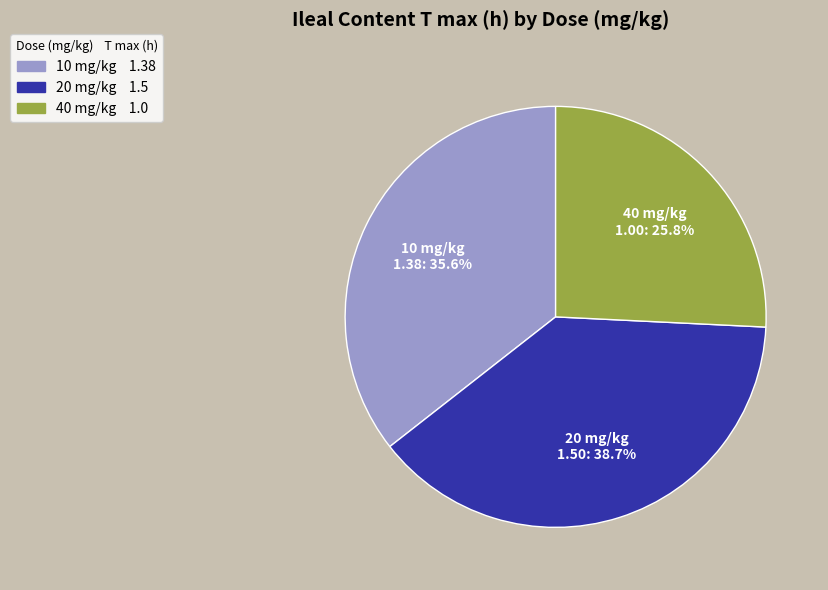

Between 10 and 20, which is larger?

20